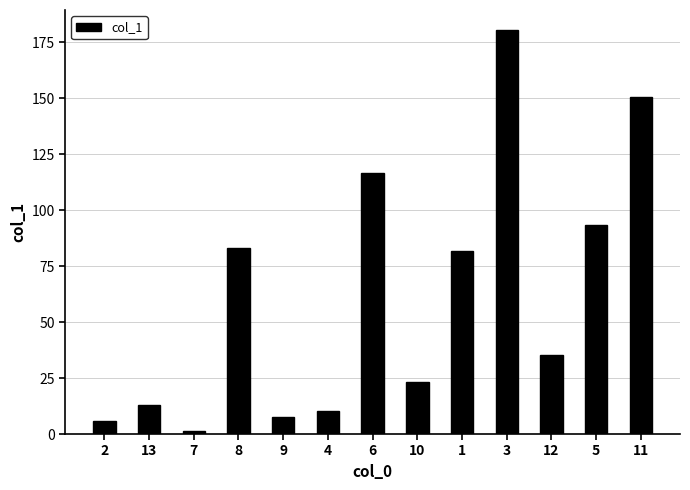

Reading left to right, list all the values displayed in this chart.

6.0	13.1	1.5	83.2	7.6	10.4	116.8	23.2	81.8	180.5	35.3	93.6	150.7